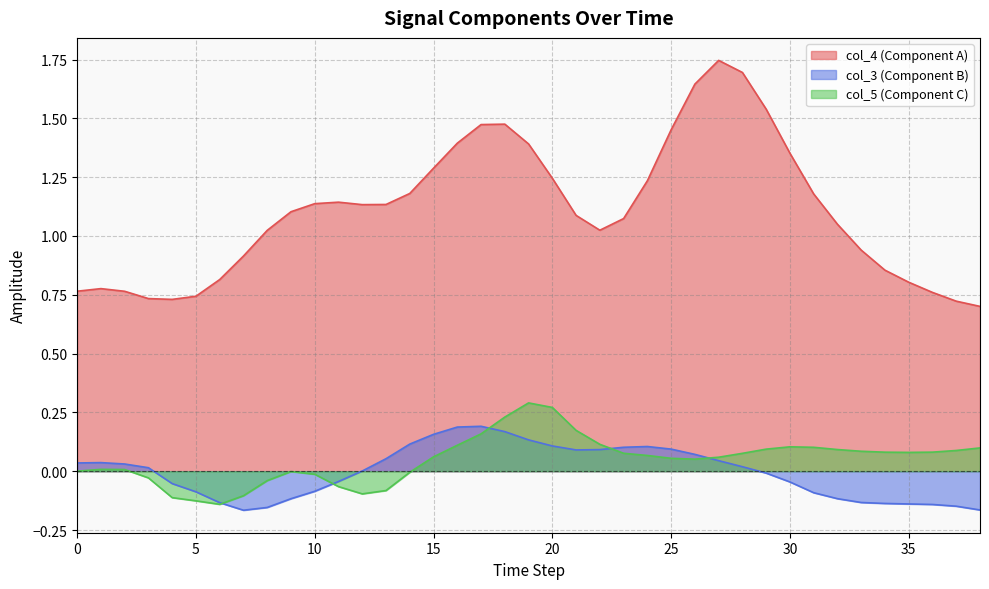

What is the minimum value for col_4?

0.7